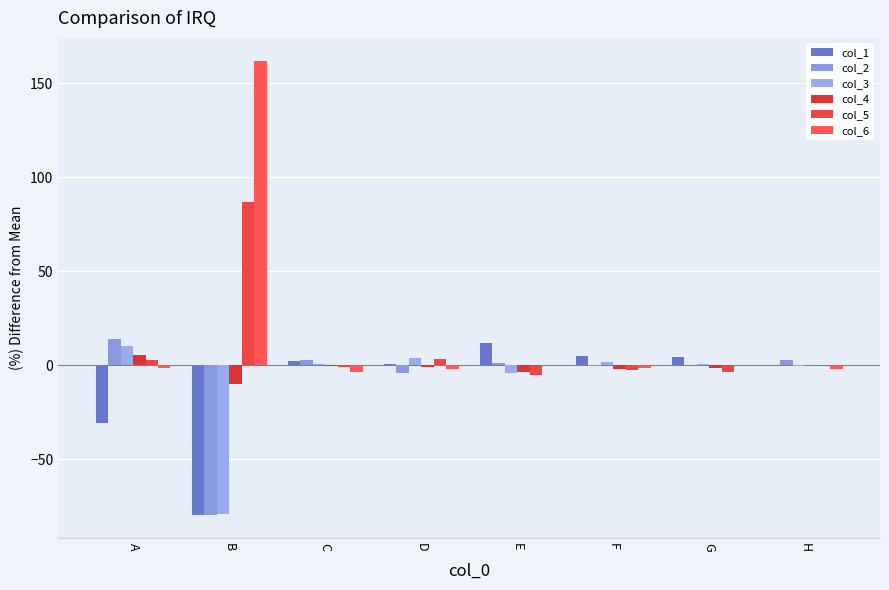

How many categories are shown in the chart?

8